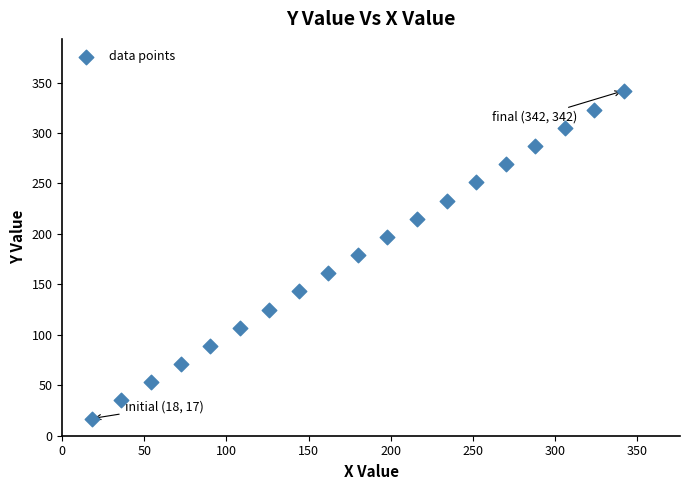

What is the range of X values (max minus min)?

324